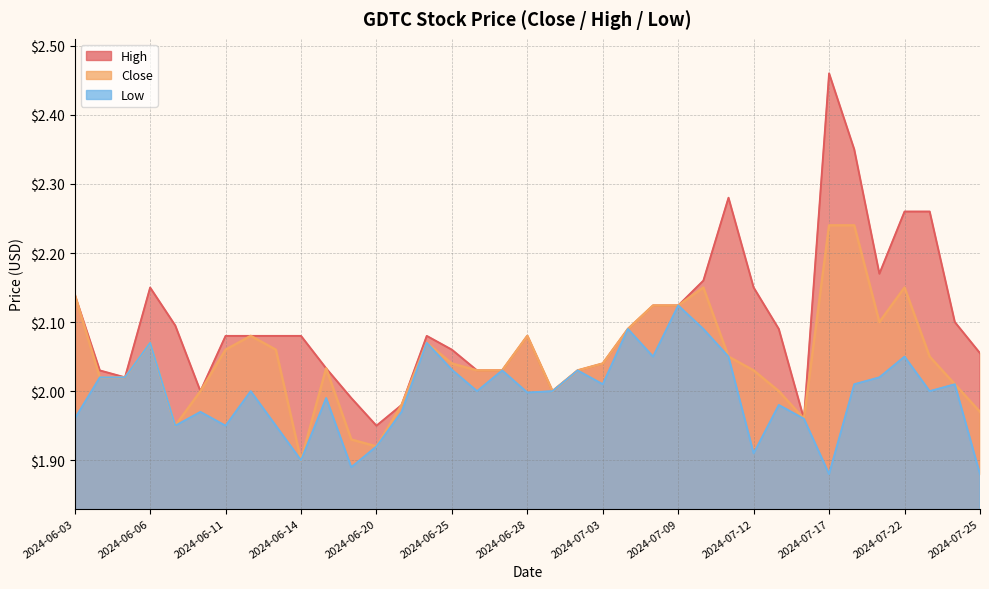

Does the chart have visible grid lines?

Yes